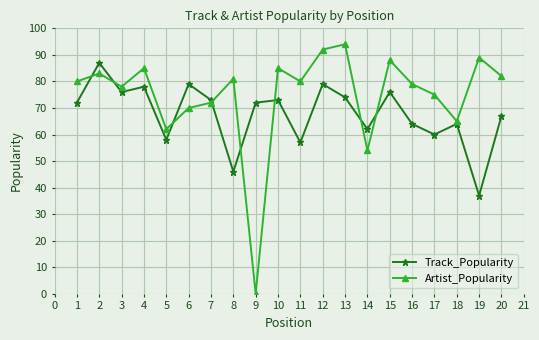

In Artist_Popularity, how many points are lower than both neighbors (excluding endpoints)?

6